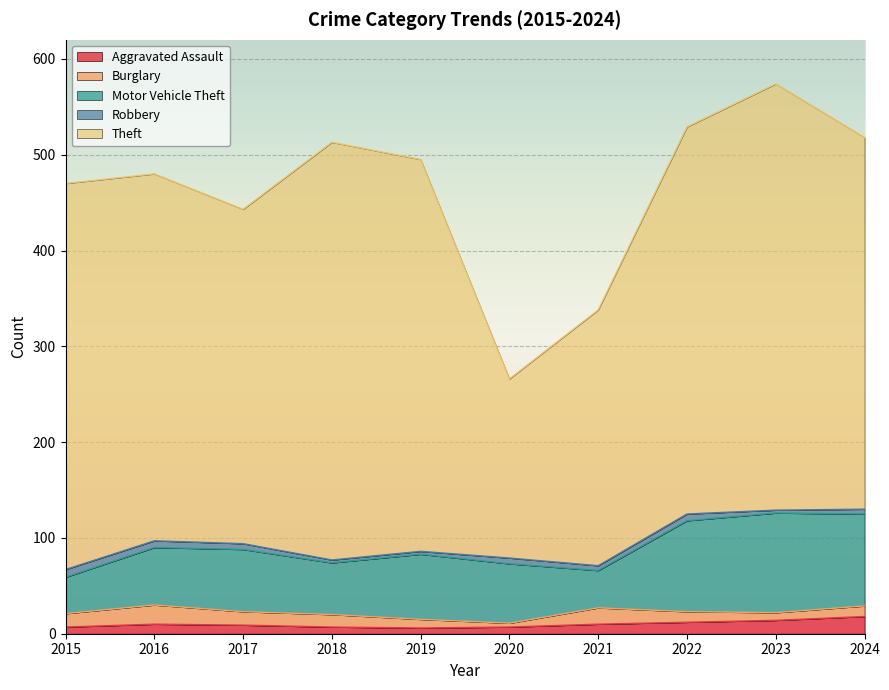

What is the difference between the Theft values at 2019 and 2023?

36